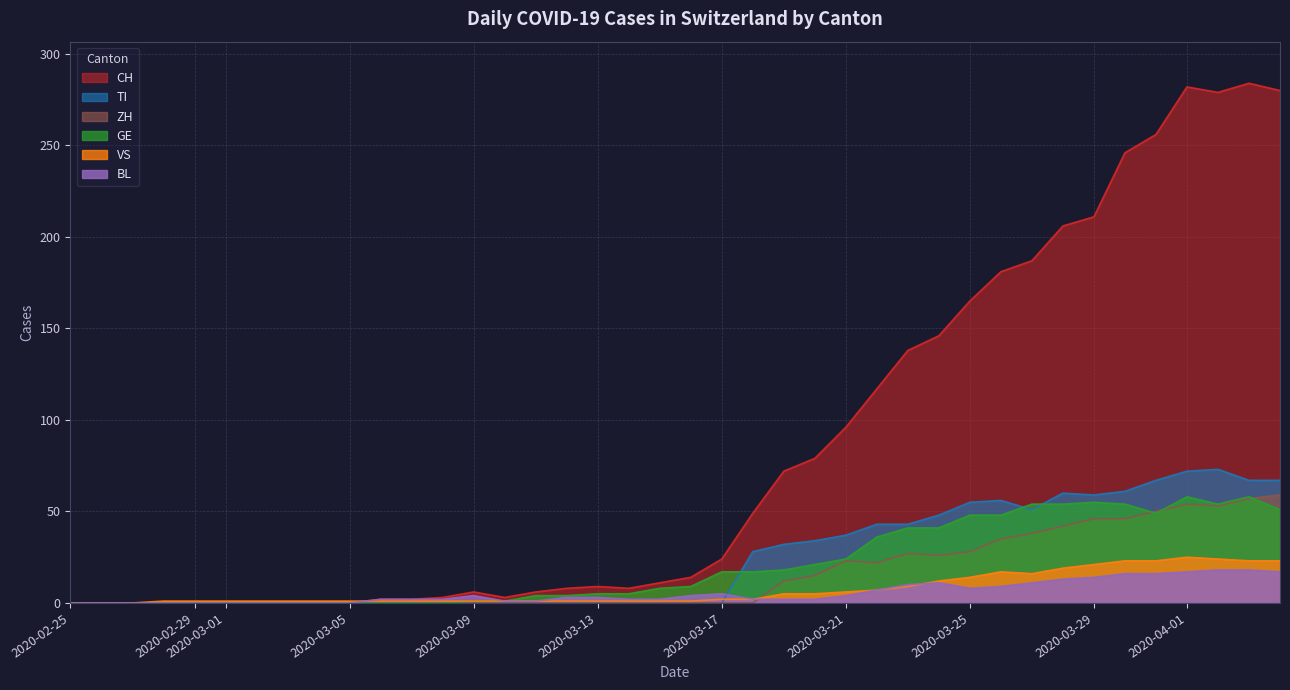

What is the highest value of the ZH series?

59